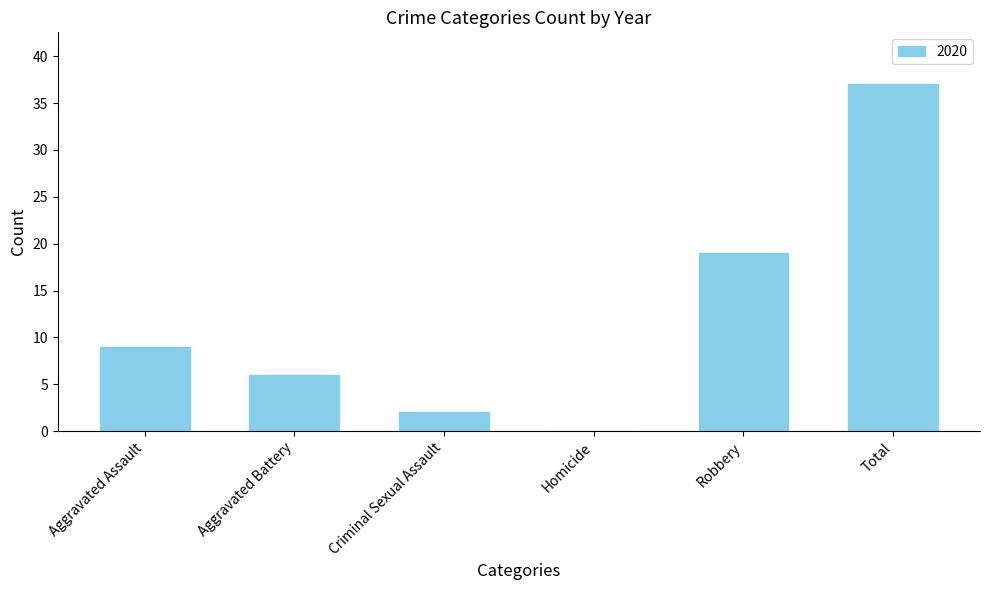

What is the greatest value displayed?

37